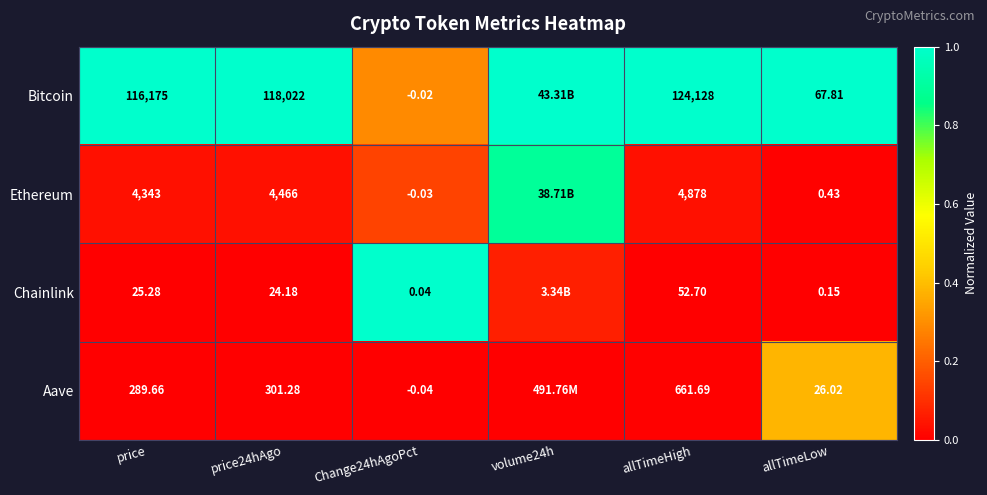

At which category is the sum across all series the highest?

volume24h